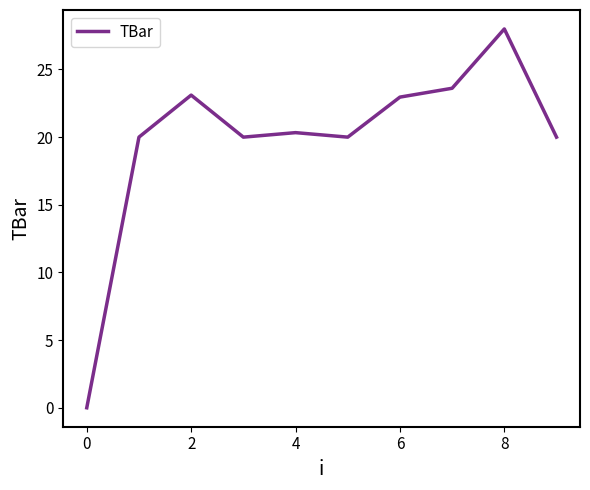

What is the maximum value shown in the chart?

28.0